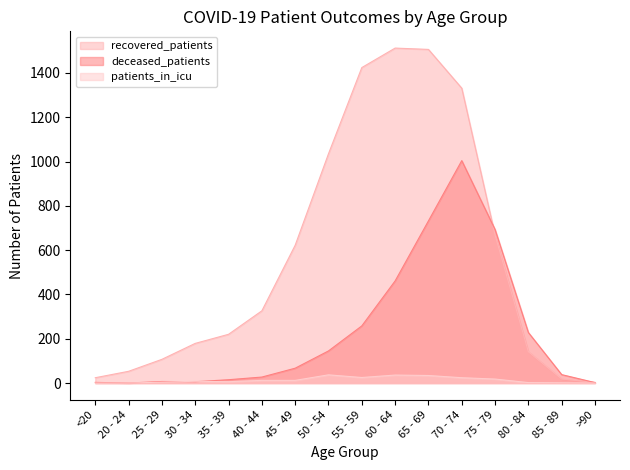

What is the sum of the deceased_patients values at 35 - 39 and 85 - 89?

53